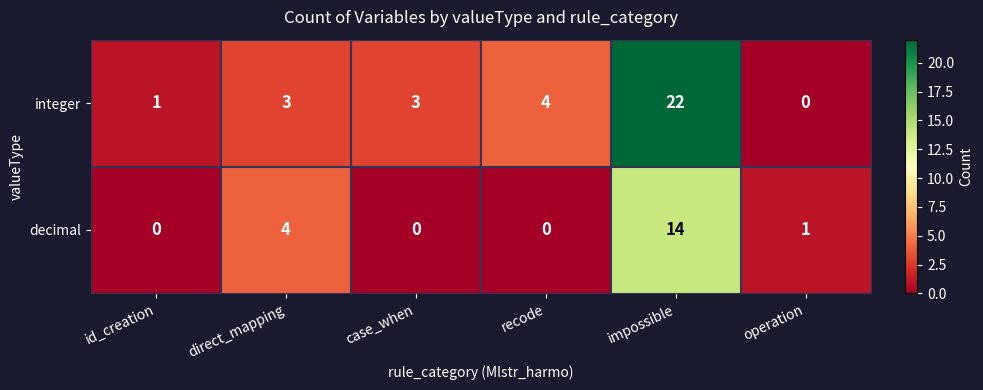

How many distinct data groups are displayed?

2